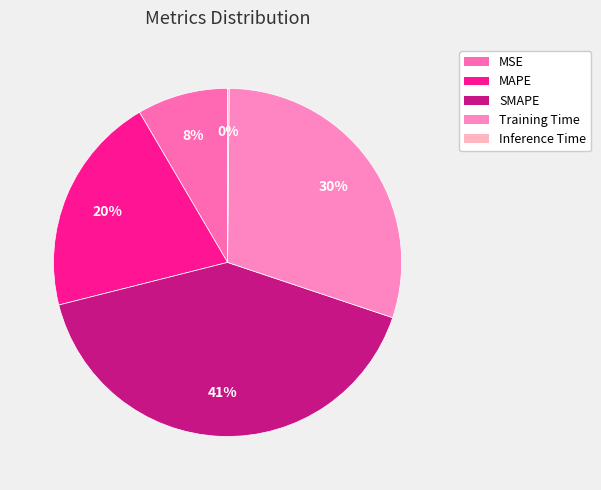

Is there any slice that represents more than half of the pie?

No